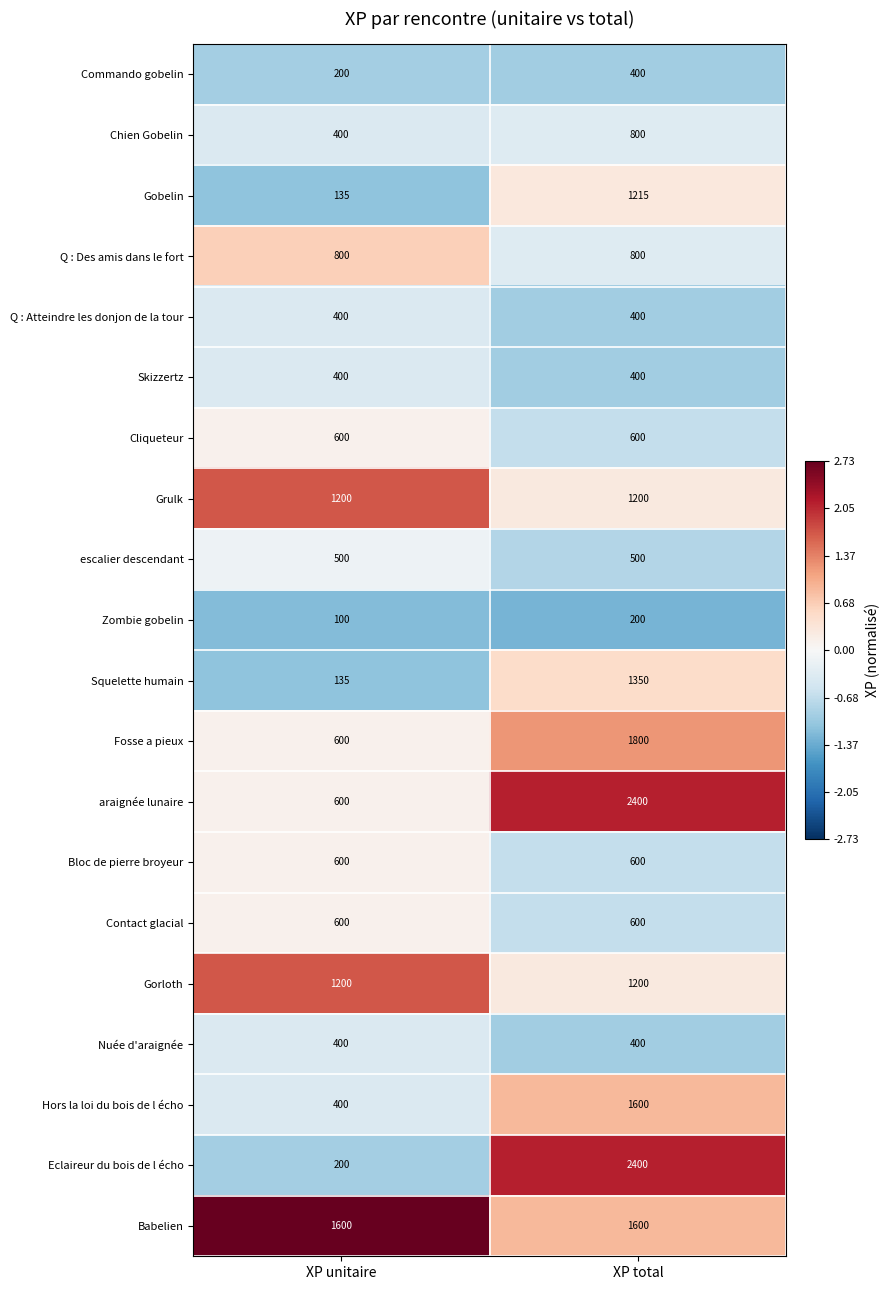

What is the sum of all Hors la loi du bois de l écho values?

2000